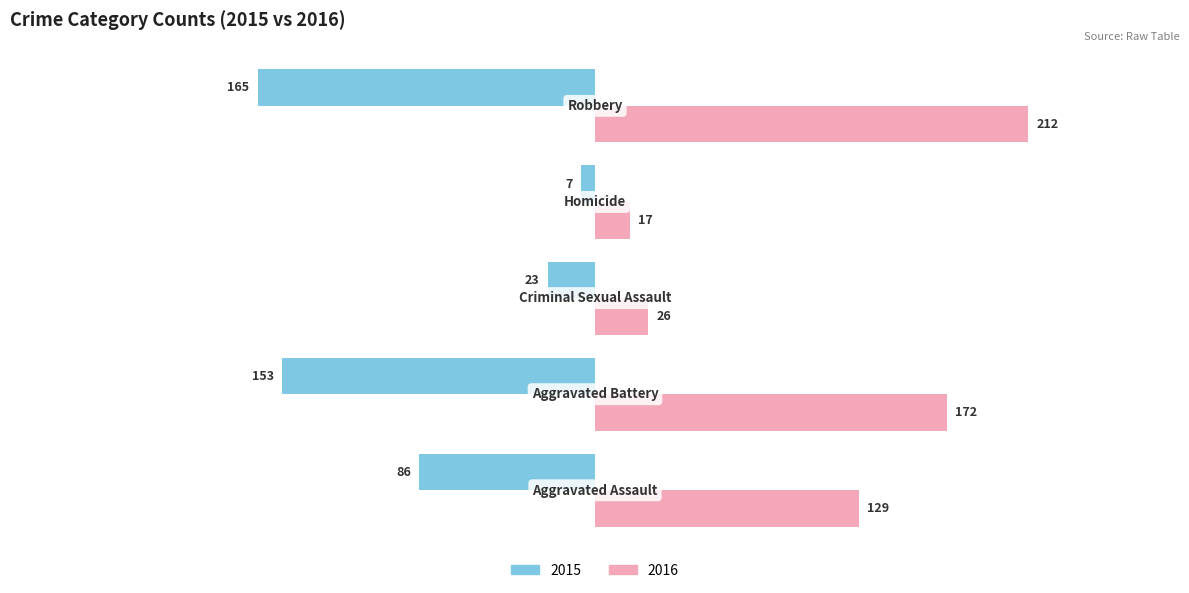

What is the maximum value shown in the chart?

212